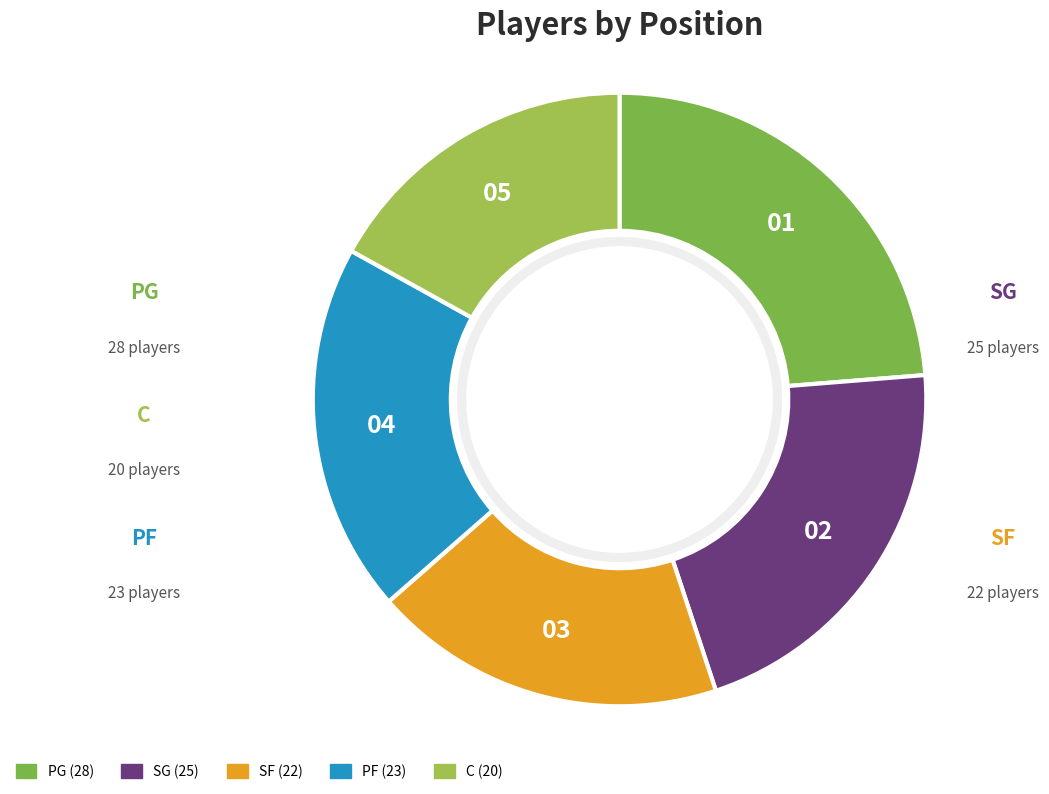

Count the number of slices in the pie.

5